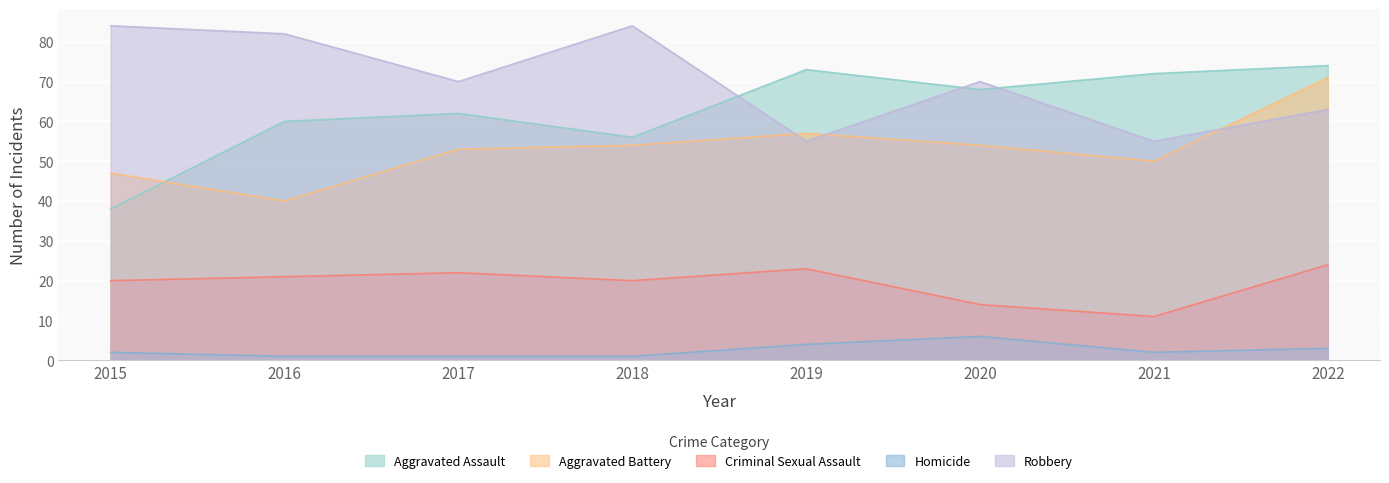

At which label does Criminal Sexual Assault first exceed 21?

2017